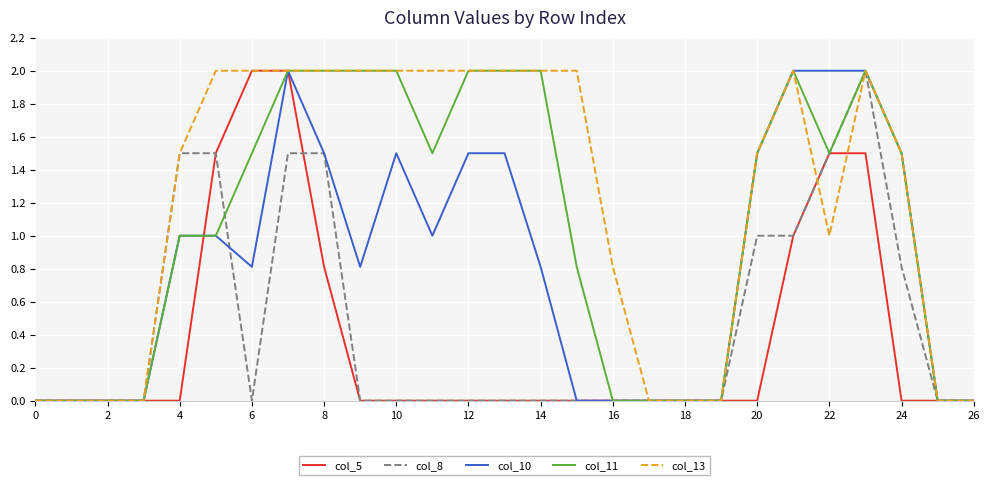

What is the difference between the second highest and minimum values in the col_13 series?

2.0